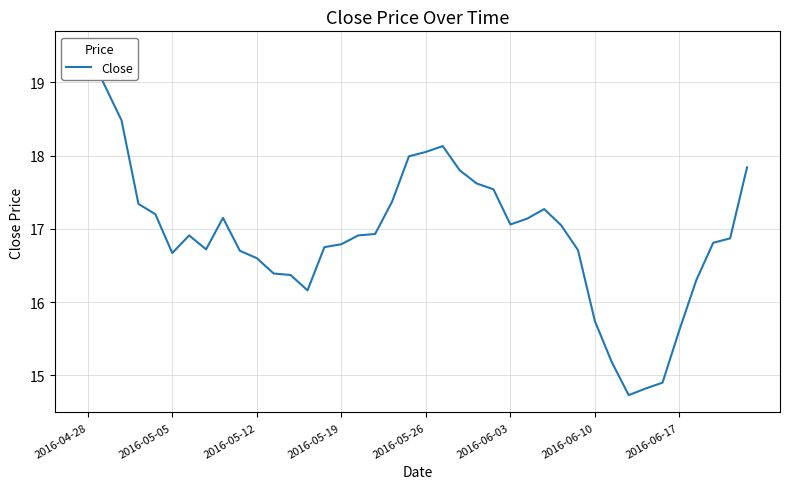

True or false: the data shows 14.9 at 34.

True